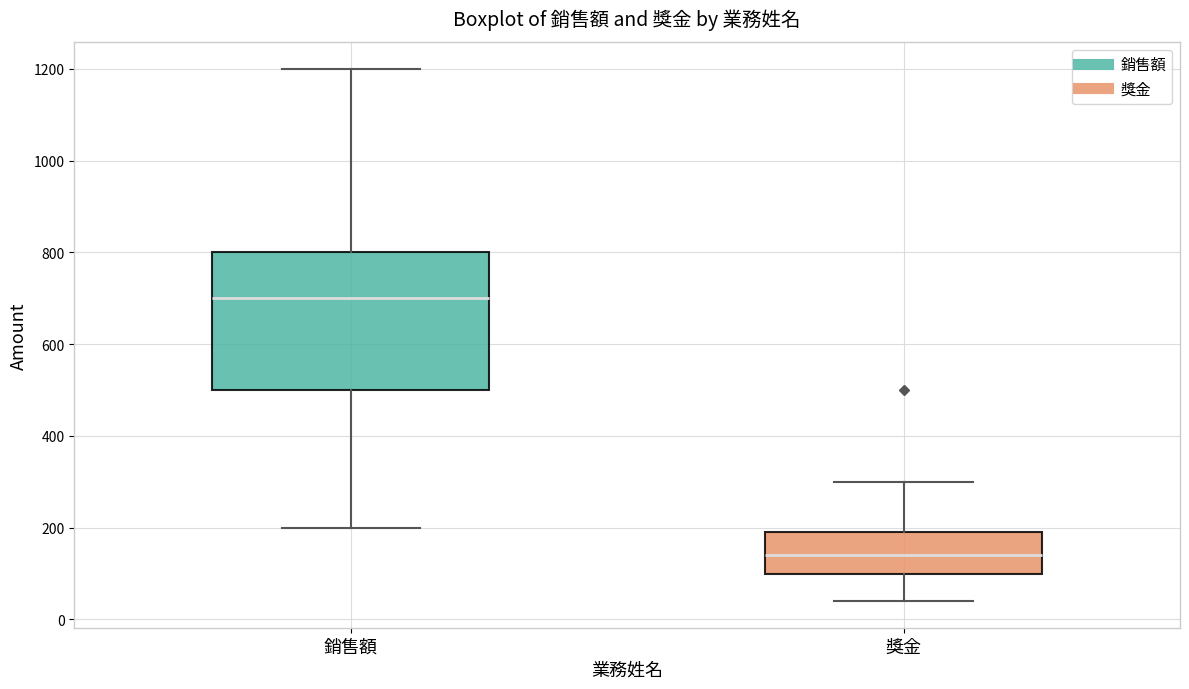

Which box has the lowest median line?

獎金